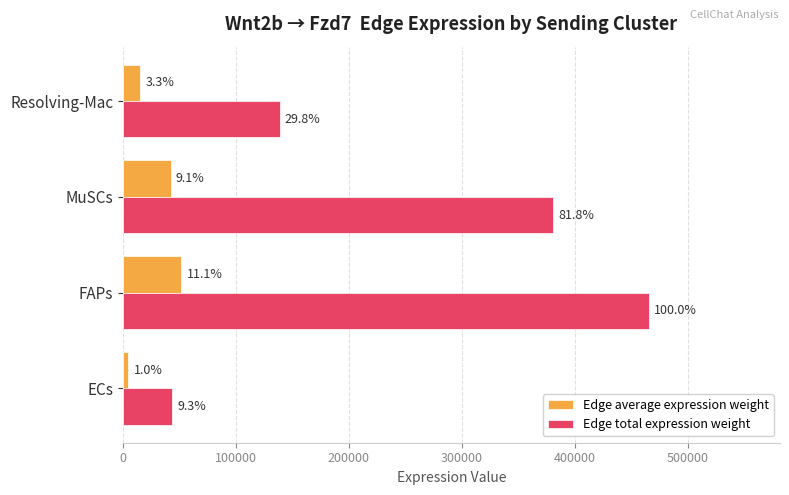

What is the maximum value shown in the chart?

465221.5